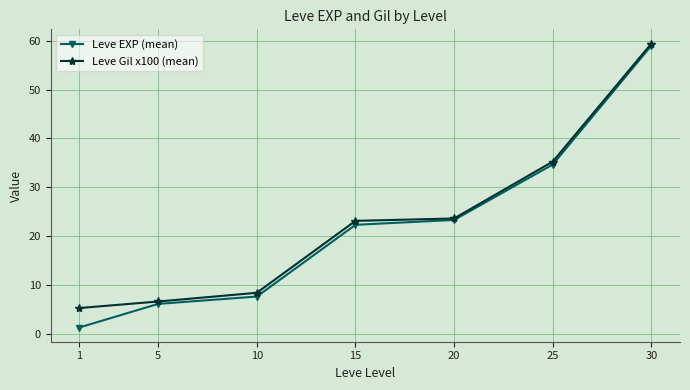

What is the difference between the maximum and minimum values in the Leve EXP (mean) series?

57.7